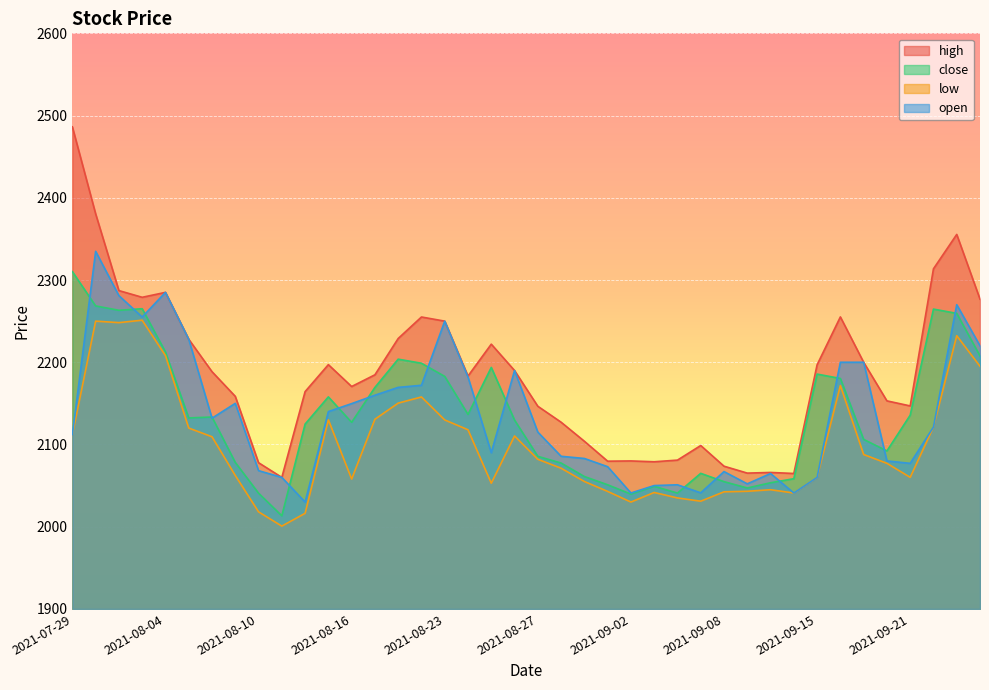

The value of low at 2021-08-04 is 2208.1. True or false?

True